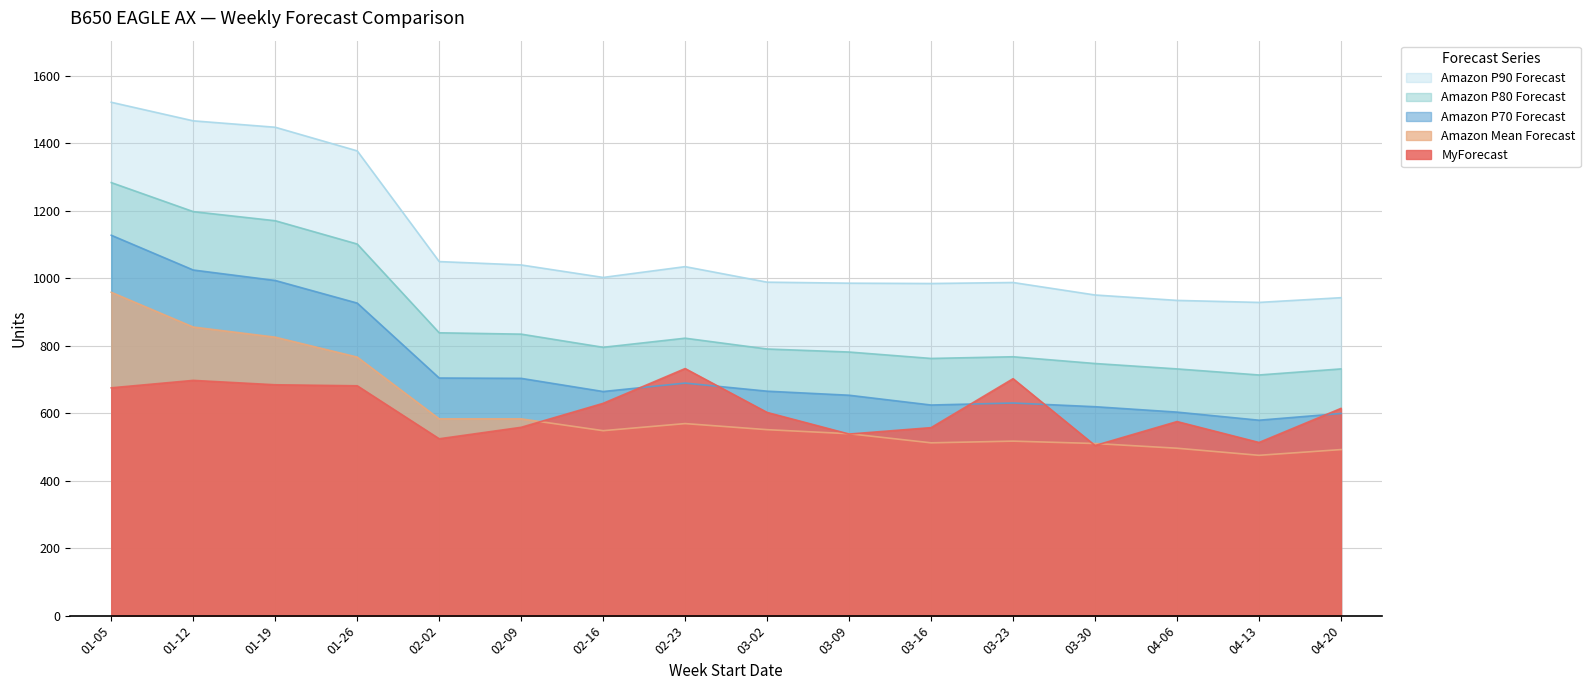

List the series in order of their peak value, lowest first.

MyForecast, Amazon Mean Forecast, Amazon P70 Forecast, Amazon P80 Forecast, Amazon P90 Forecast